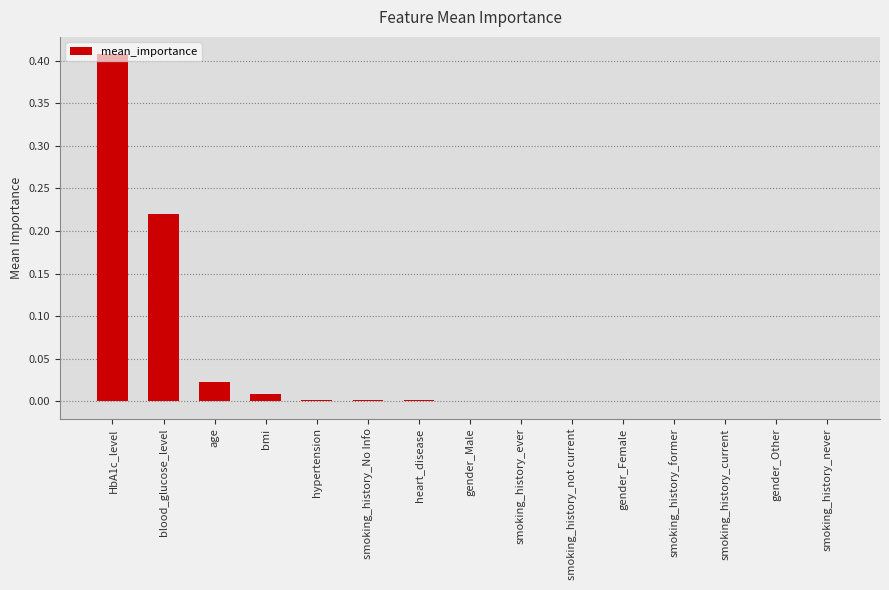

True or false: the data shows -0.0 at smoking_history_never.

True